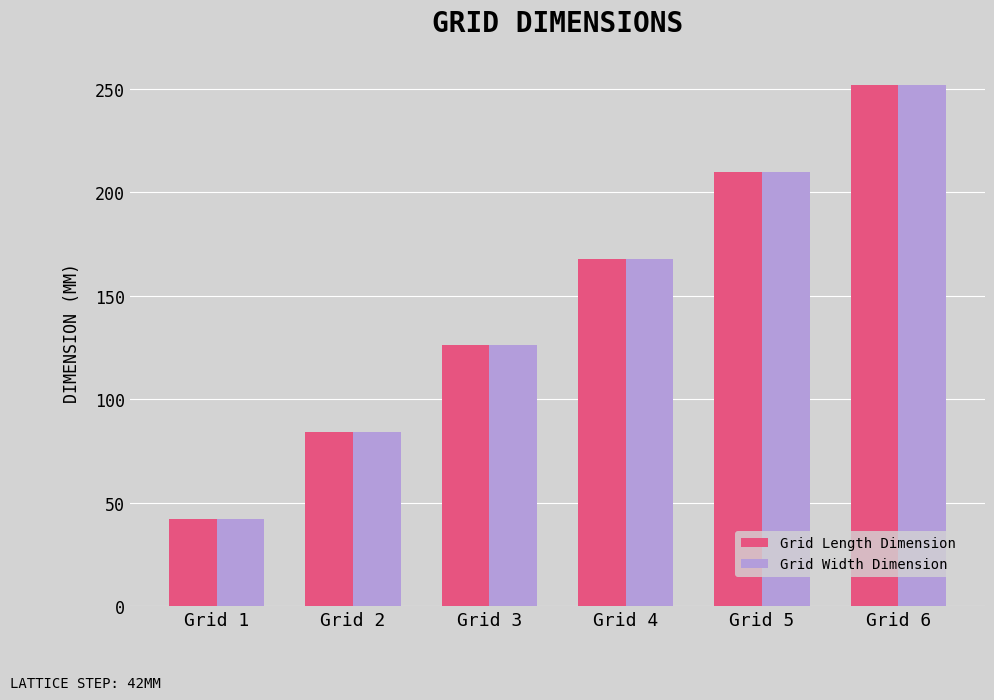

At which category is the sum across all series the highest?

Grid 6